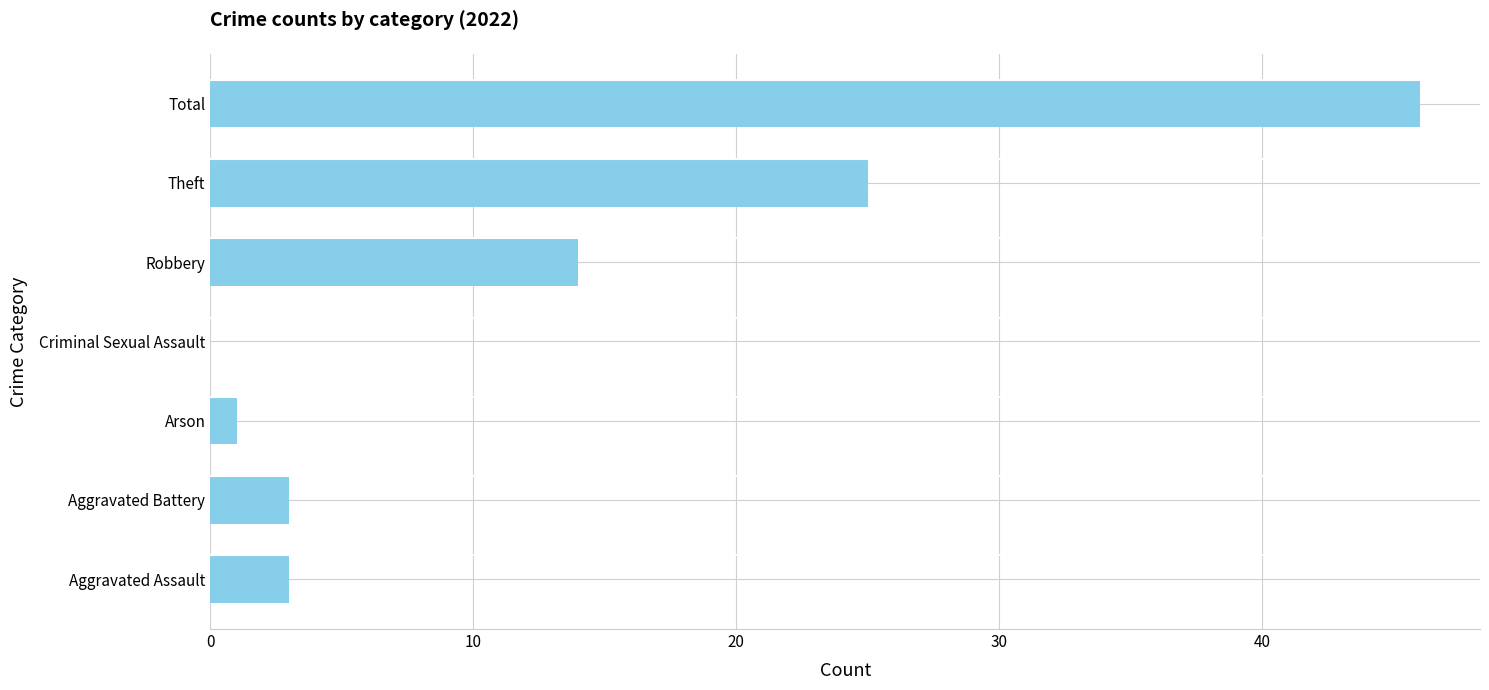

What is the greatest value displayed?

46